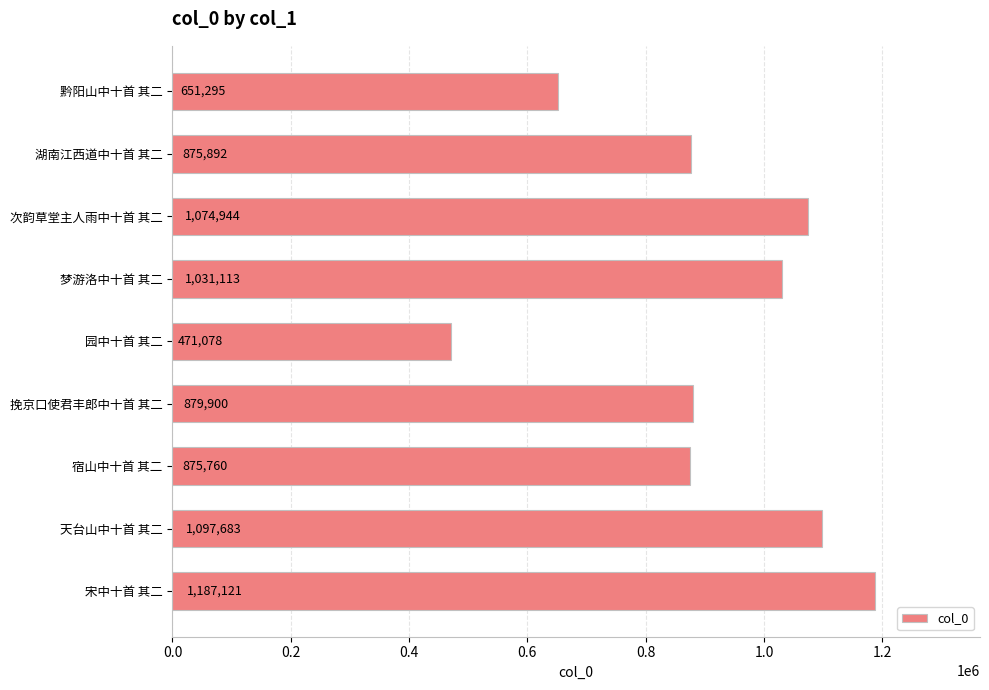

What position from the bottom is 宿山中十首 其二?

3